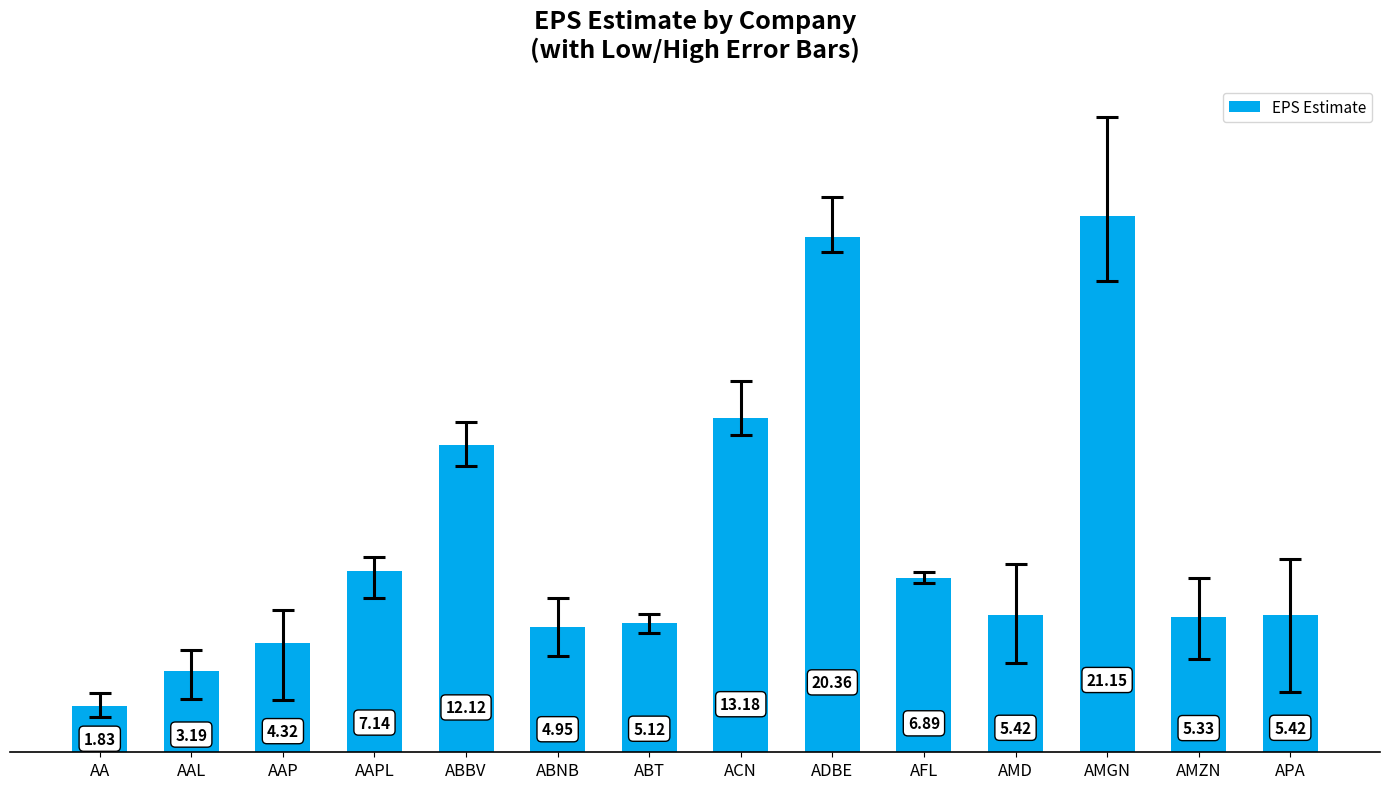

How many data points are less than 5?

4